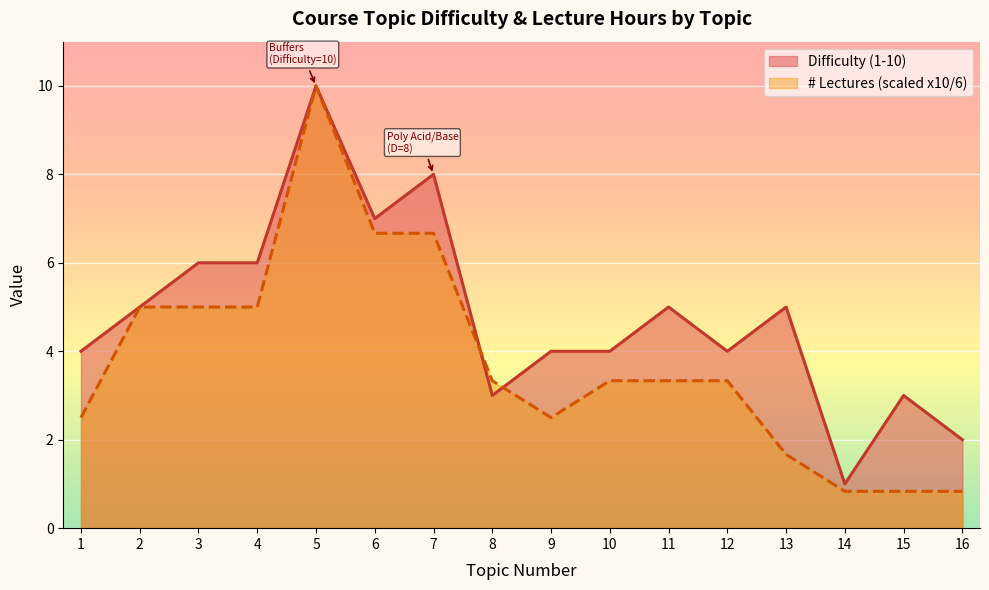

Does the chart display data point markers on the line(s)?

No